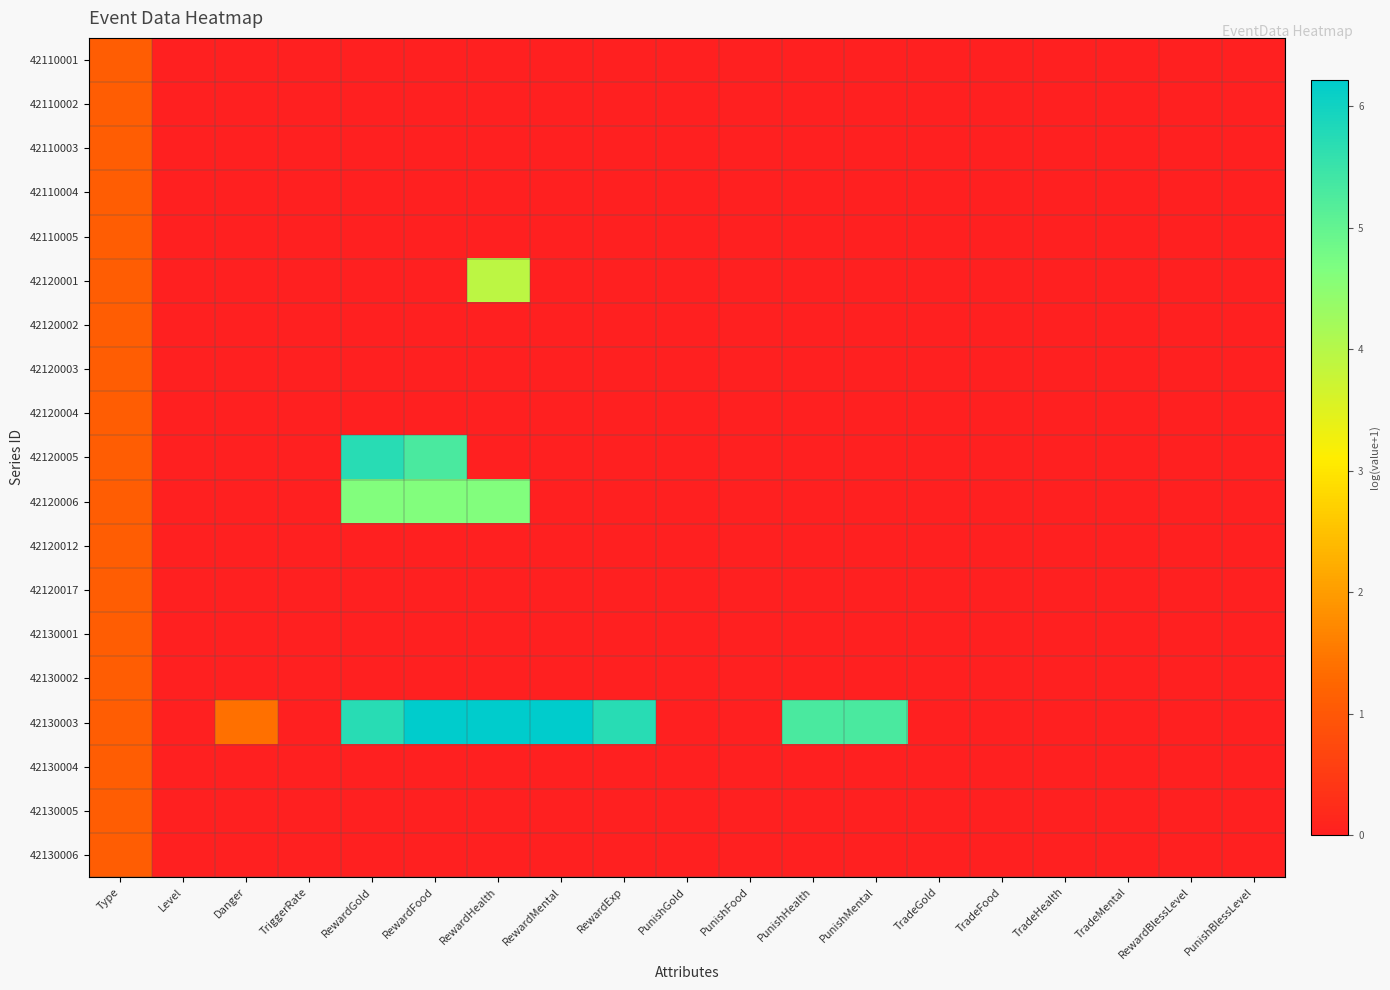

Which series has the largest total across all categories?

42130003